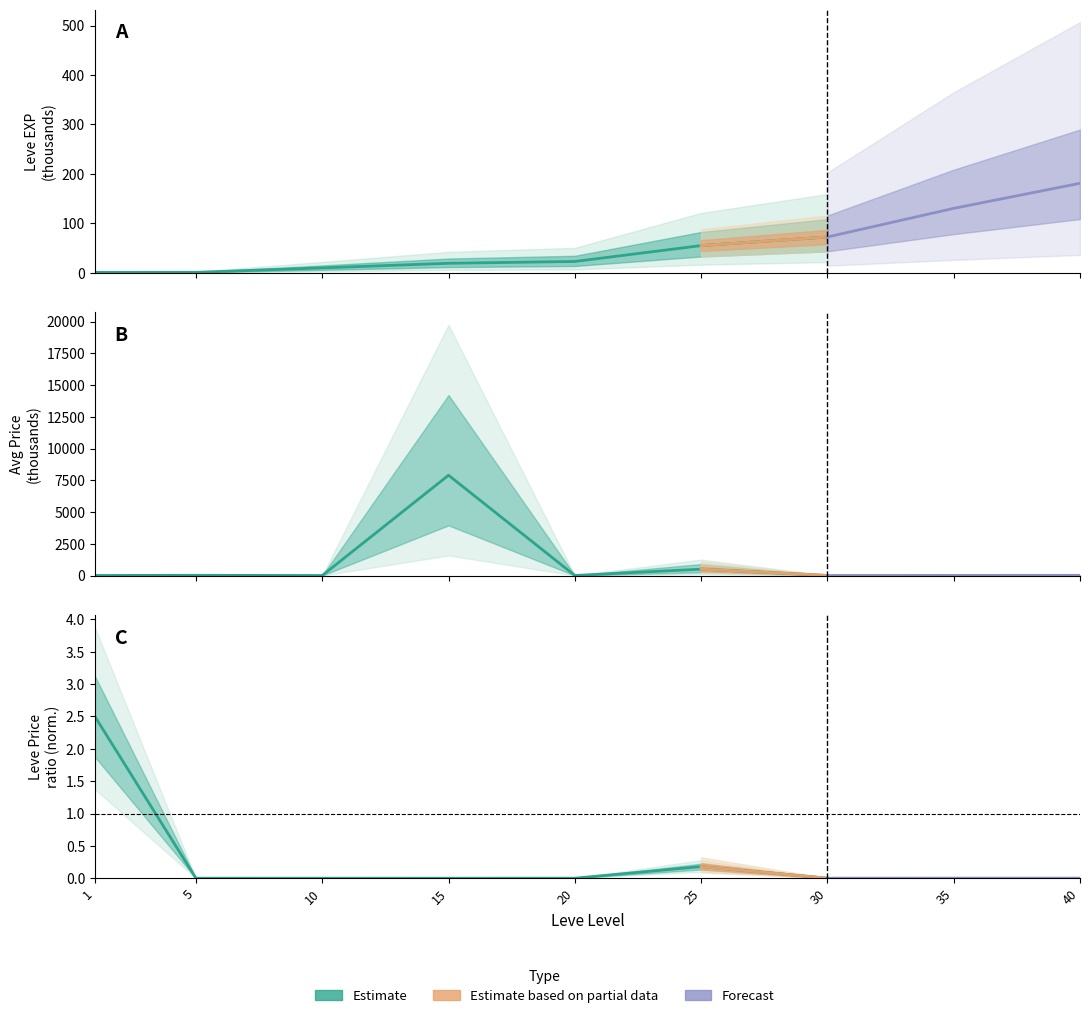

Is it true that Leve EXP equals 10.0 at 10?

True